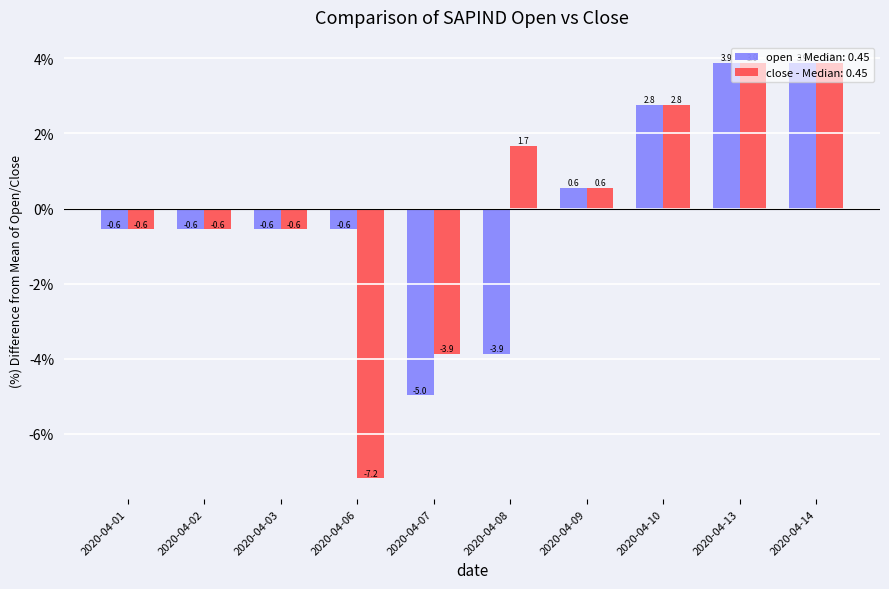

What is the greatest value displayed?

3.9